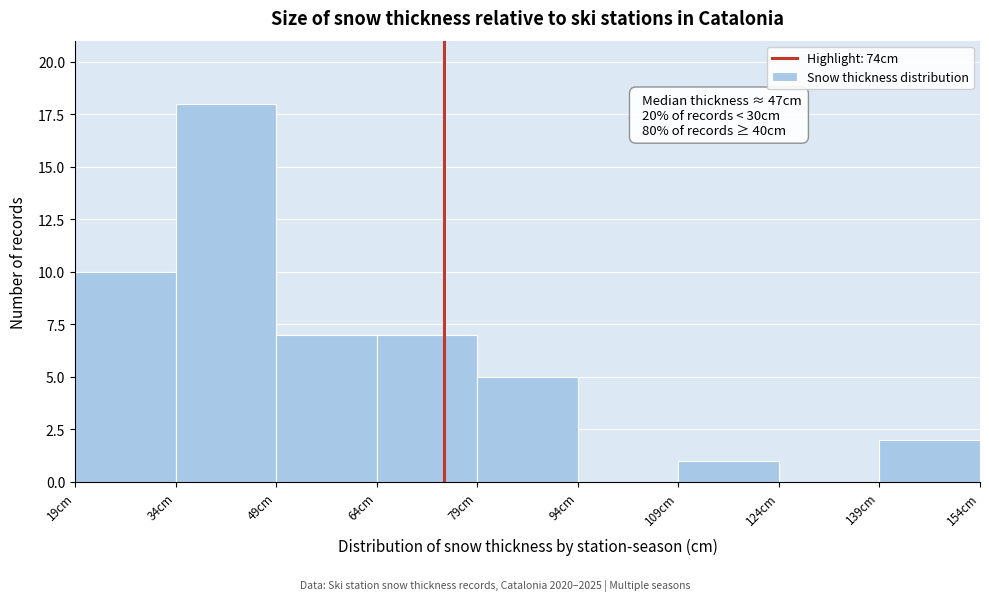

Which range on the x-axis has the tallest bar?

34 to 49